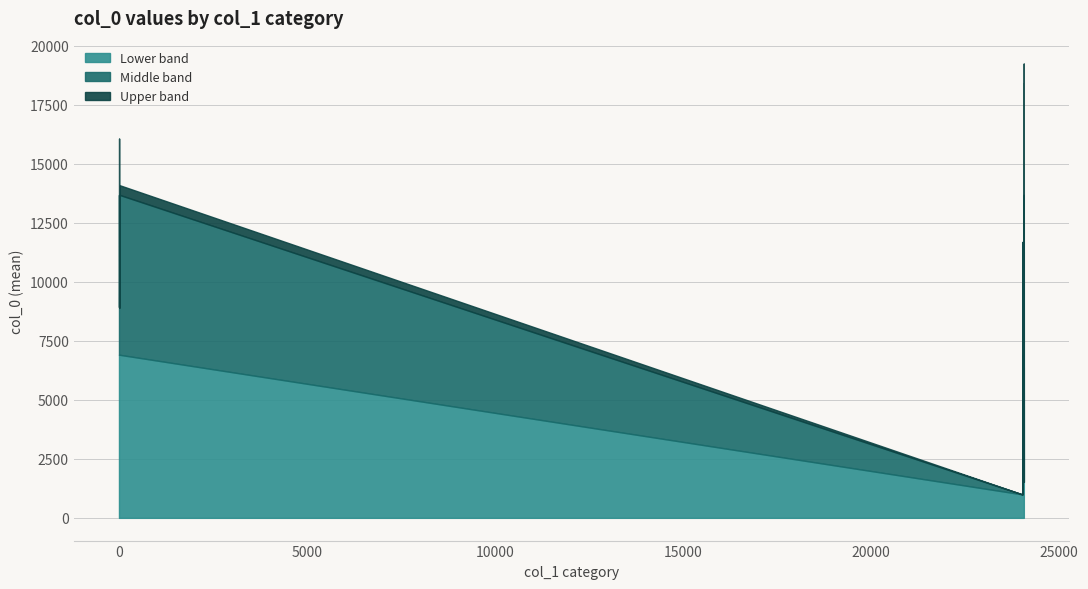

Does the chart have visible grid lines?

Yes